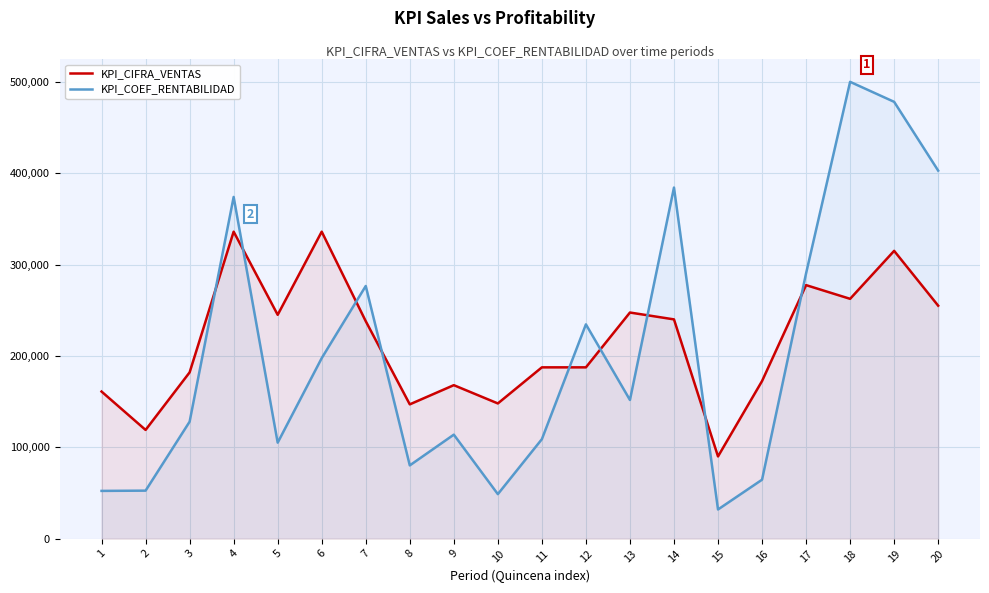

How many series are shown in this chart?

2